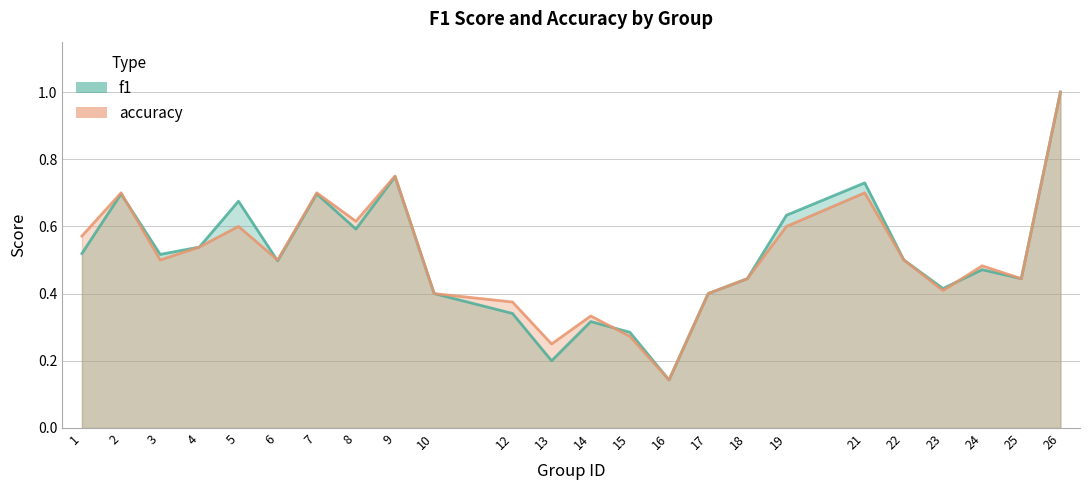

What is the average value of the f1 series?

0.5